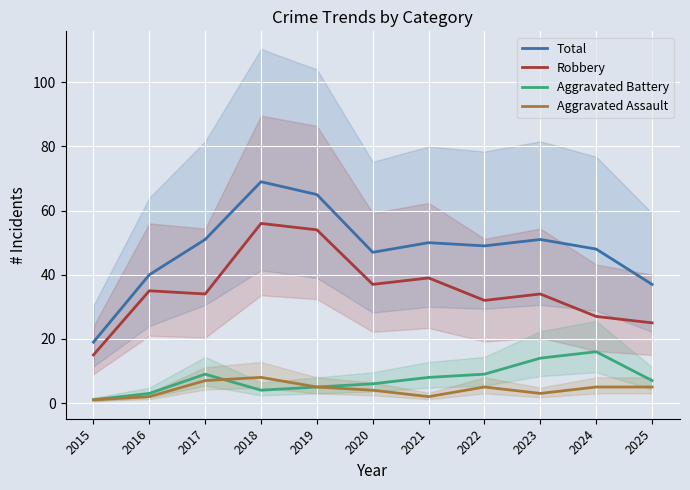

Which series has the largest total across all categories?

Total